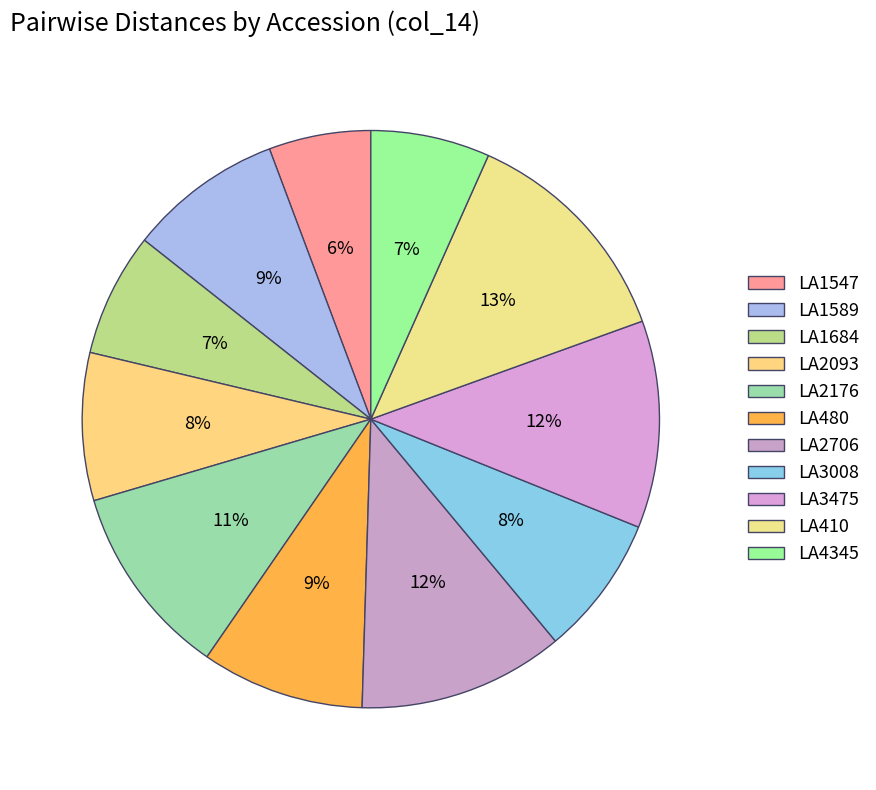

What is the smallest slice in the pie chart?

LA1547